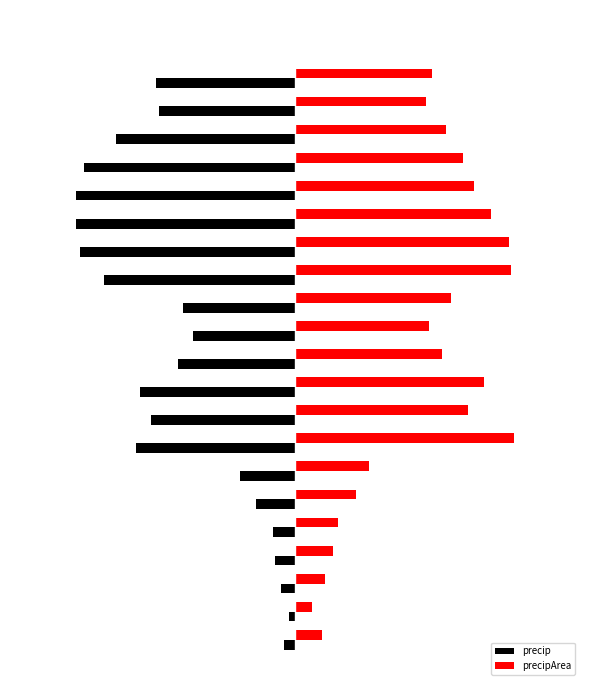

What is the smallest value displayed?

-0.6